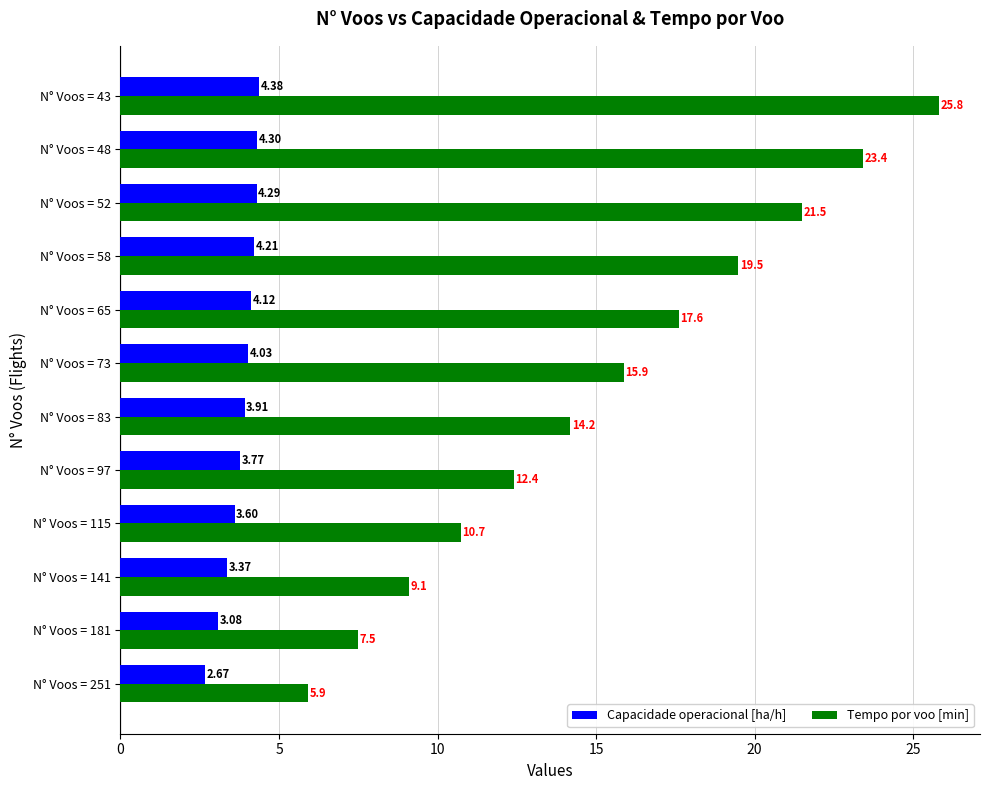

List the series in order of their overall mean, highest first.

Tempo por voo [min], Capacidade operacional [ha/h]